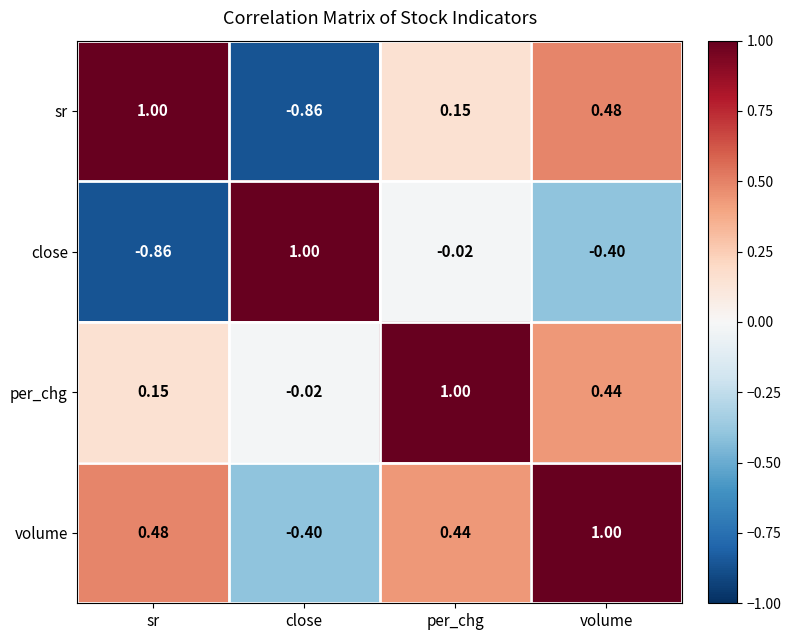

Which category has the lowest value in the volume series?

close